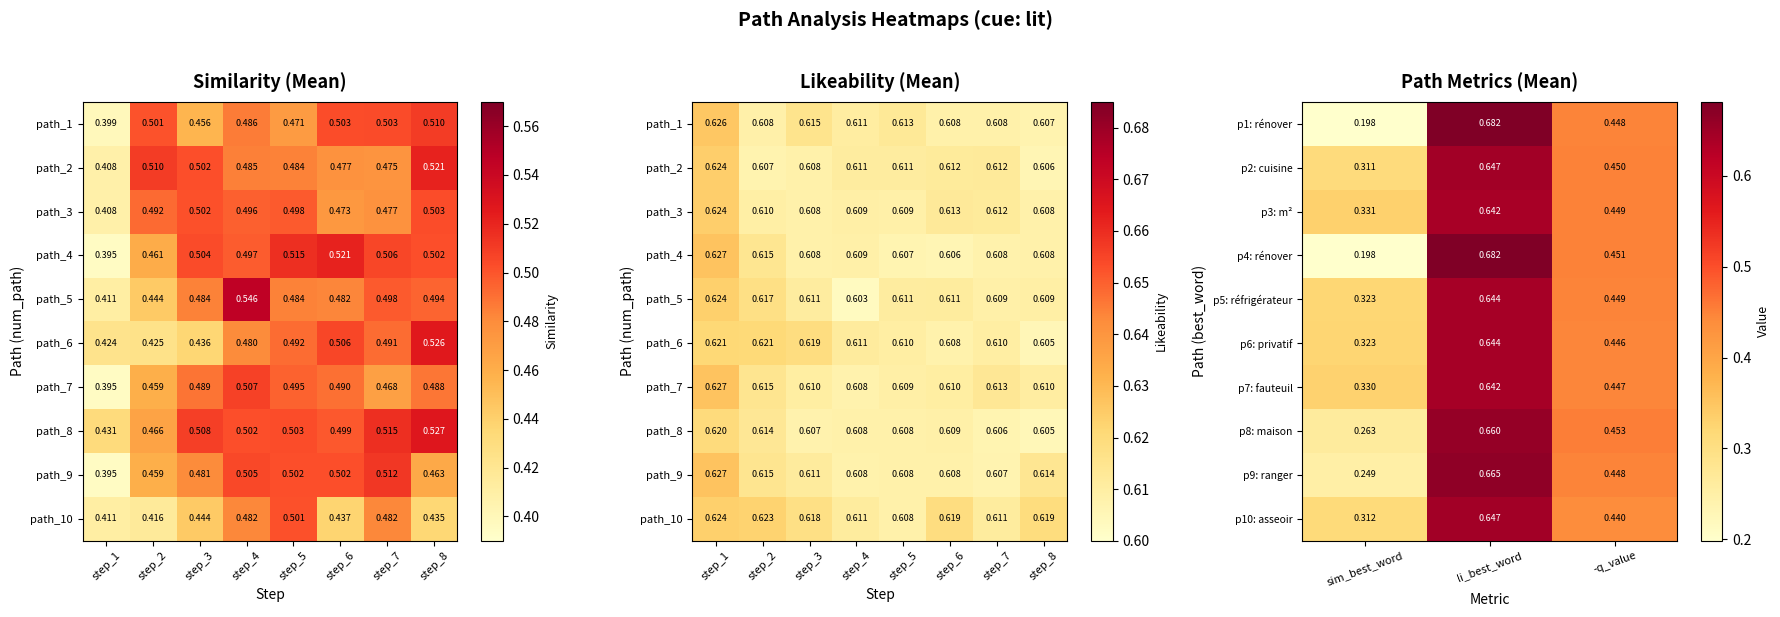

Is the value of p9: ranger at sim_best_word greater than the value of p4: rénover at -q_value?

No